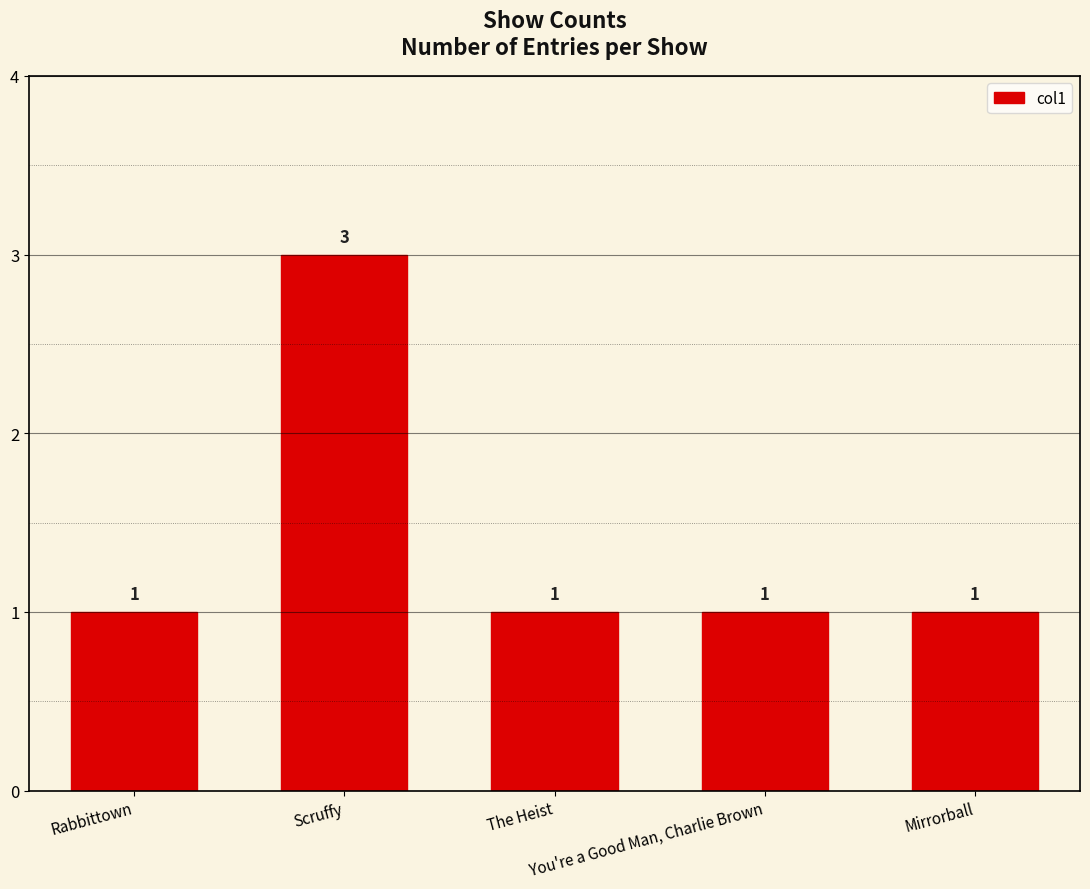

What is the minimum value shown in the chart?

1